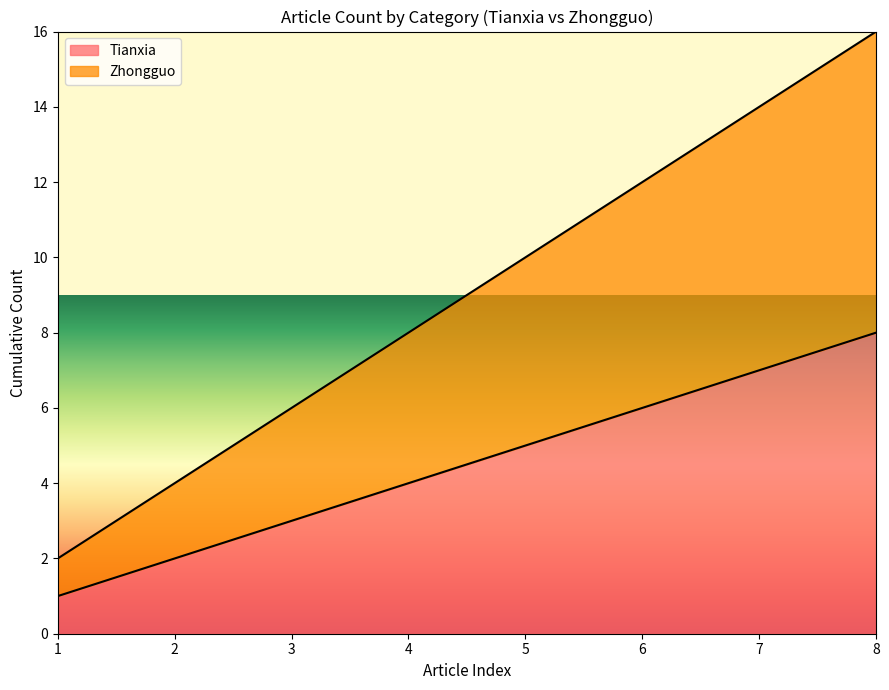

Which series has the largest range (max minus min)?

Zhongguo